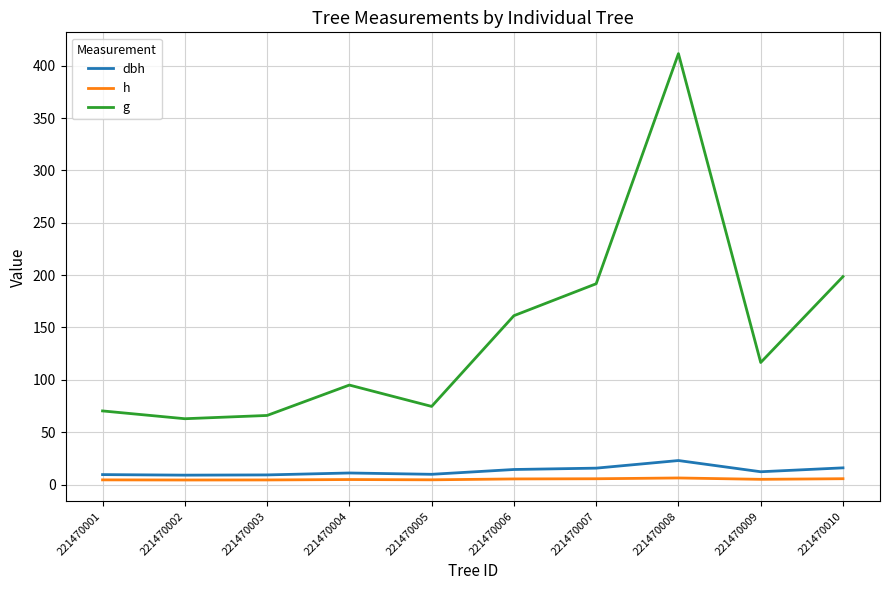

What is the difference between the maximum and minimum values in the g series?

348.7